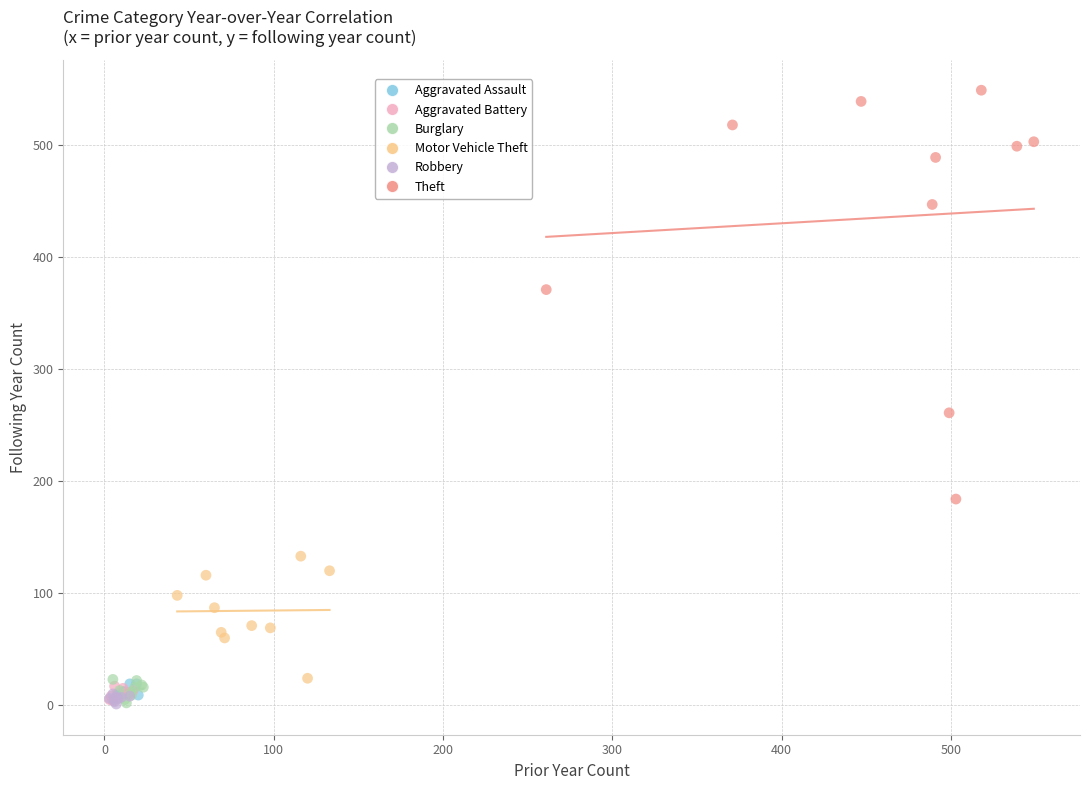

Which series has the largest Y range (max minus min)?

Theft